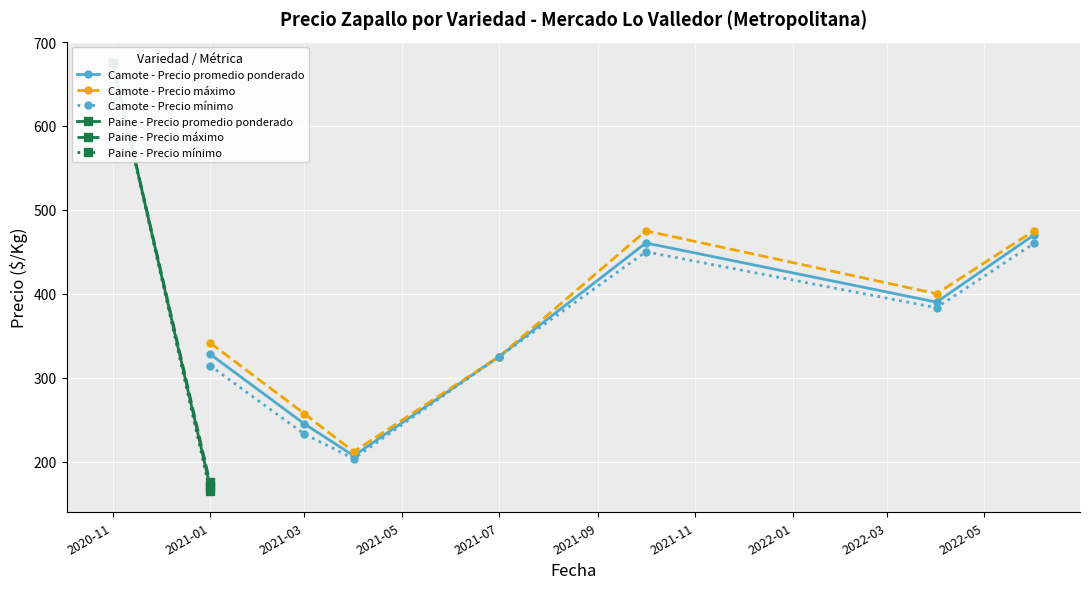

Between 6 and 14, which series saw the biggest shift?

Precio maximo